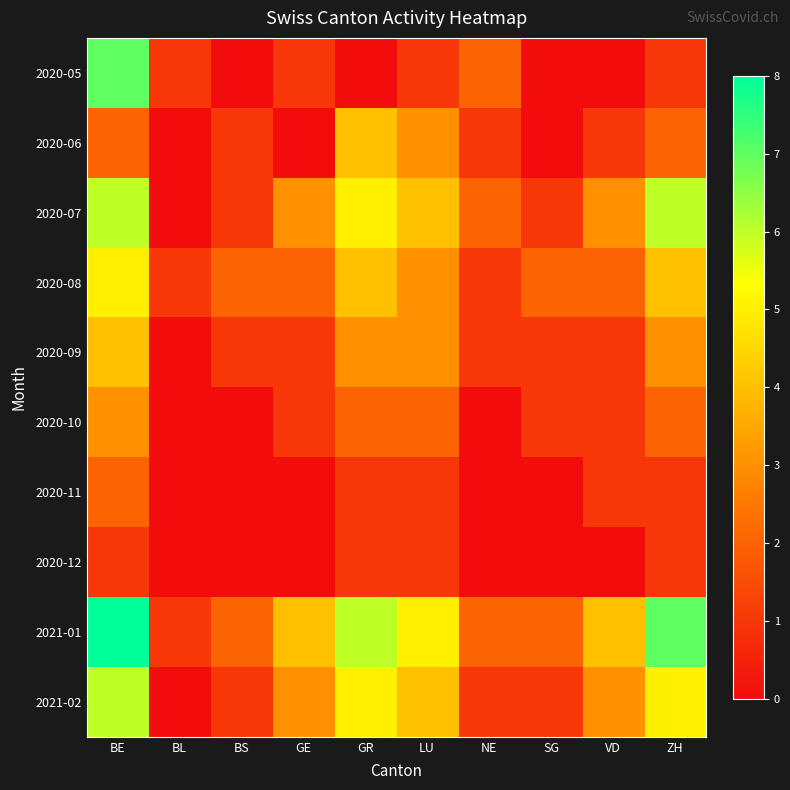

How many data points does each series have?

10